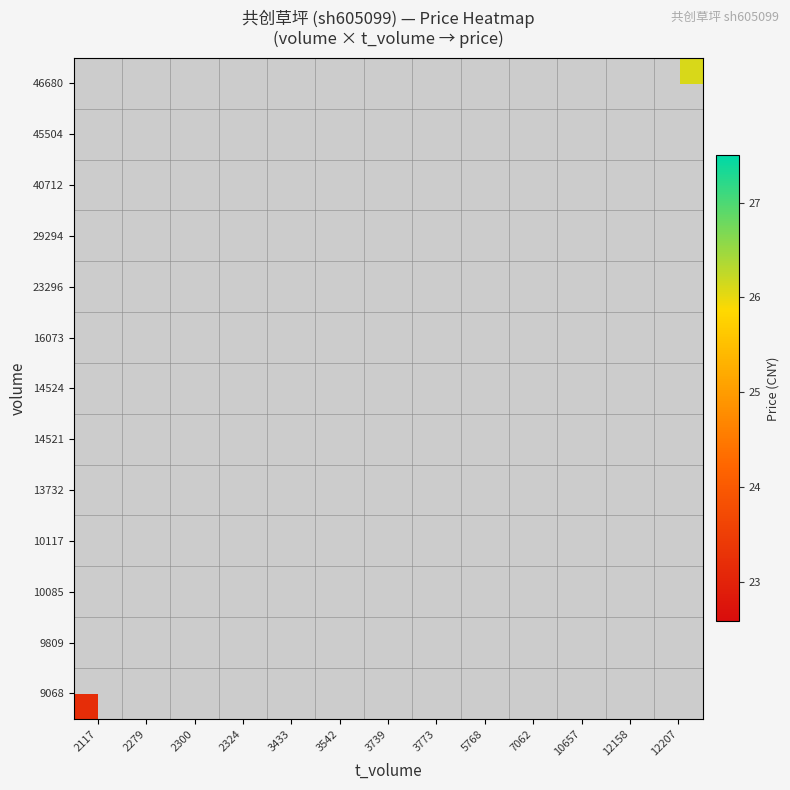

At which category does the chart reach its peak across all series?

12158